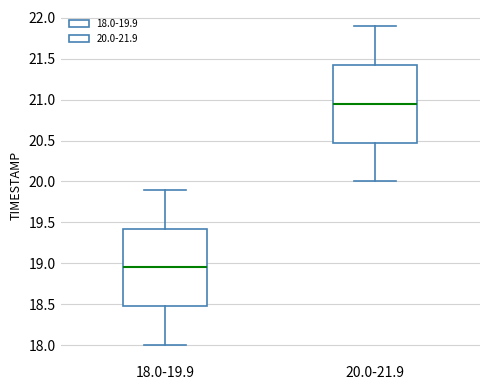

Reading left to right, read every box against the y-axis: the position of its median line, the range the box covers, and the ends of its whiskers. The values are not printed on the chart, so give them approximately, as read against the axis.

18.0-19.9: median 18.95, box 18.50 to 19.45, whiskers 18.00 to 19.90
20.0-21.9: median 20.95, box 20.50 to 21.45, whiskers 20.00 to 21.90